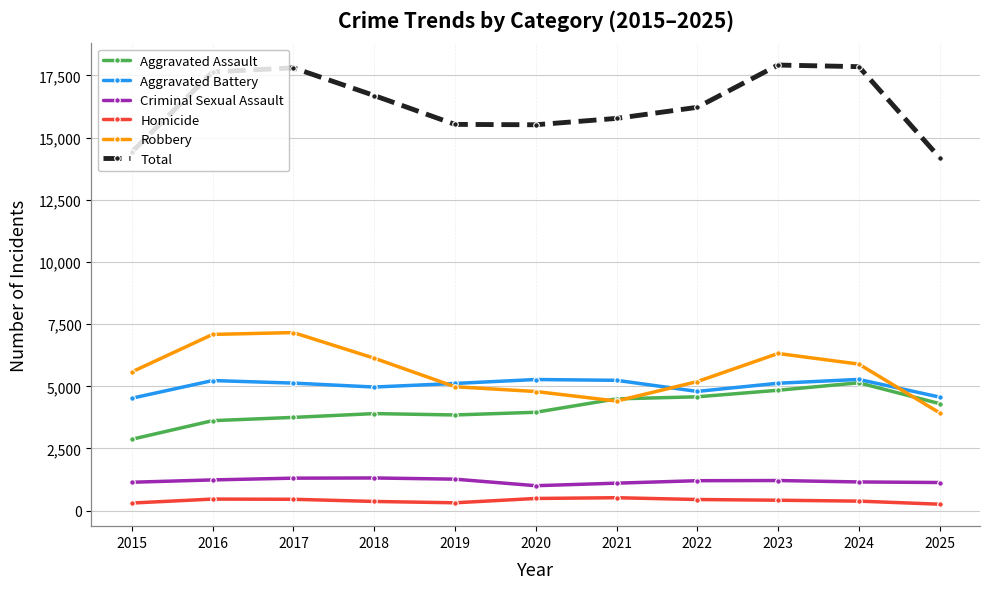

Does the chart display data point markers on the line(s)?

Yes